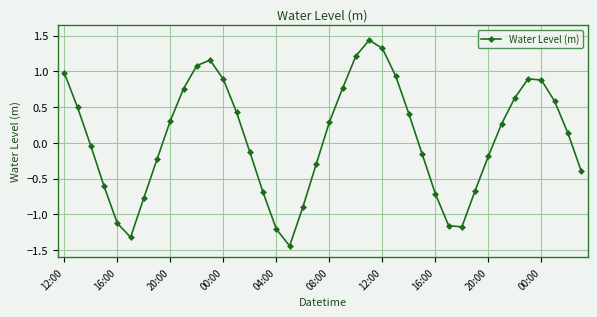

What is the difference between the maximum and second lowest values?

2.8